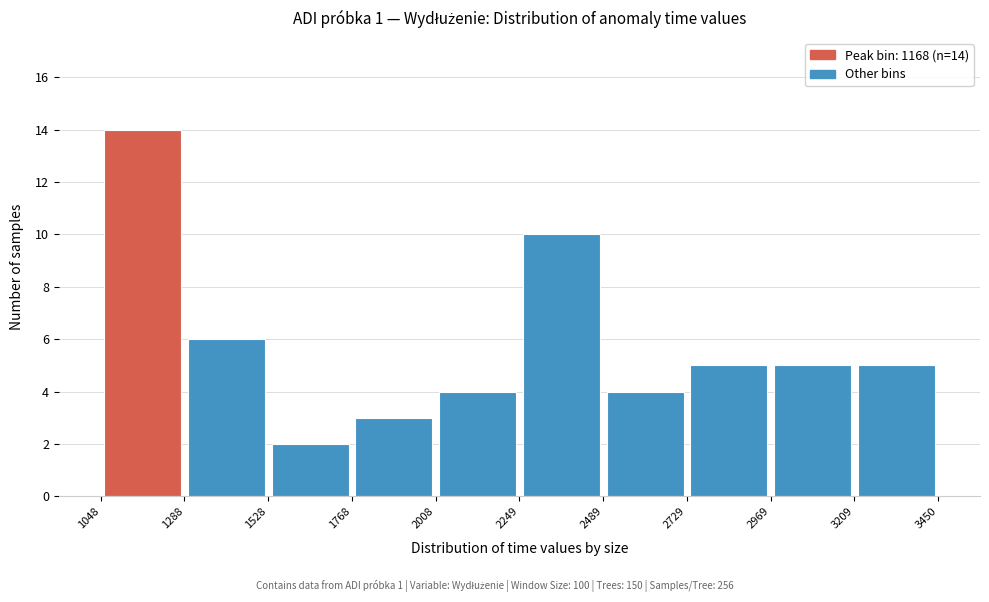

Over which range of the x-axis is the bar tallest?

1048 to 1288